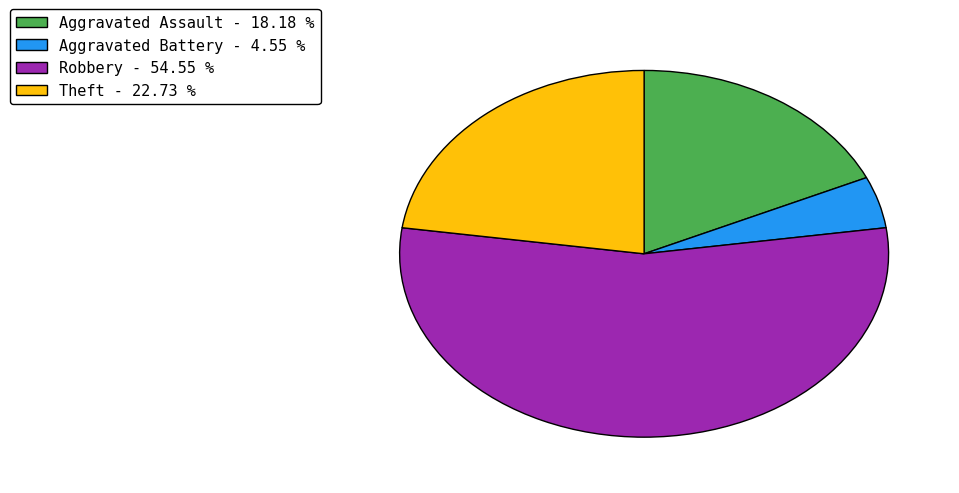

Which category has the biggest portion of the pie?

Robbery - 54.55 %